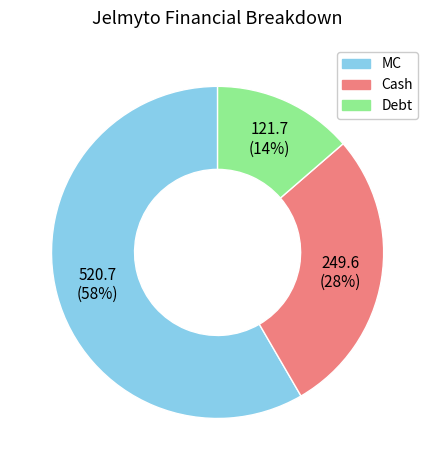

Is there a majority slice in this chart?

Yes